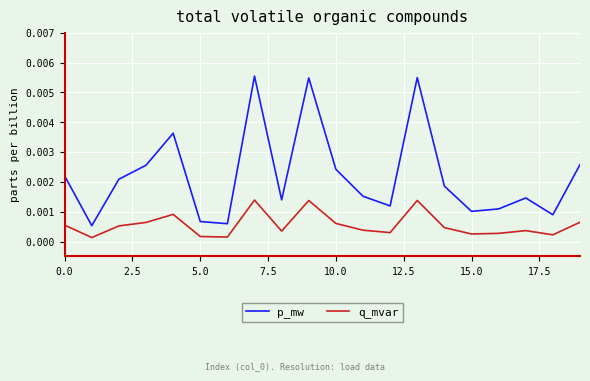

List the series in order of their overall mean, lowest first.

q_mvar, p_mw